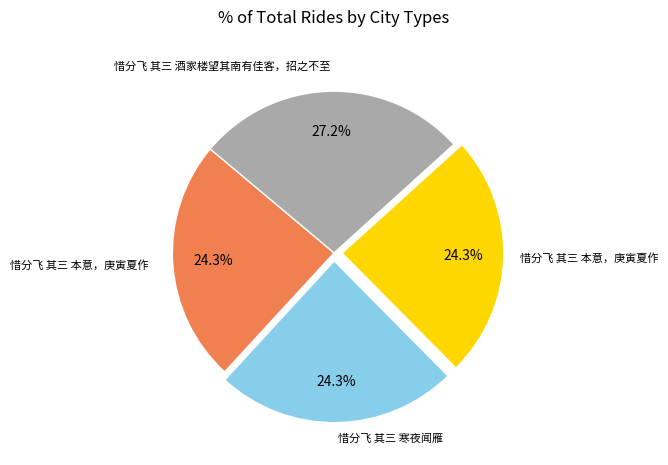

Does any single category account for the majority?

No